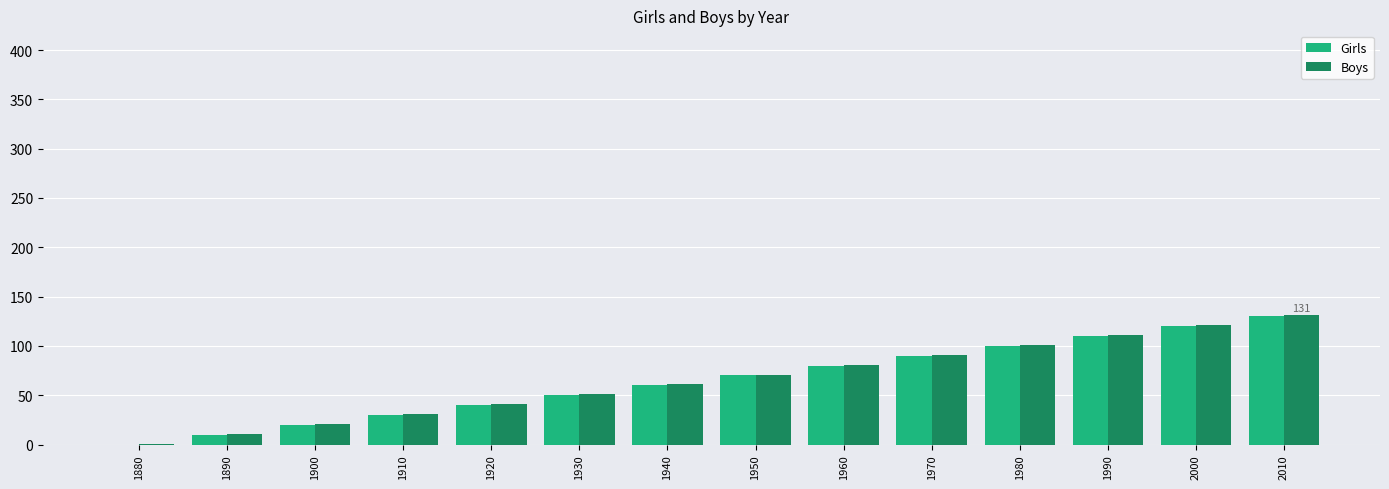

Is the value of Girls at 2000 greater than the value of Boys at 1990?

Yes